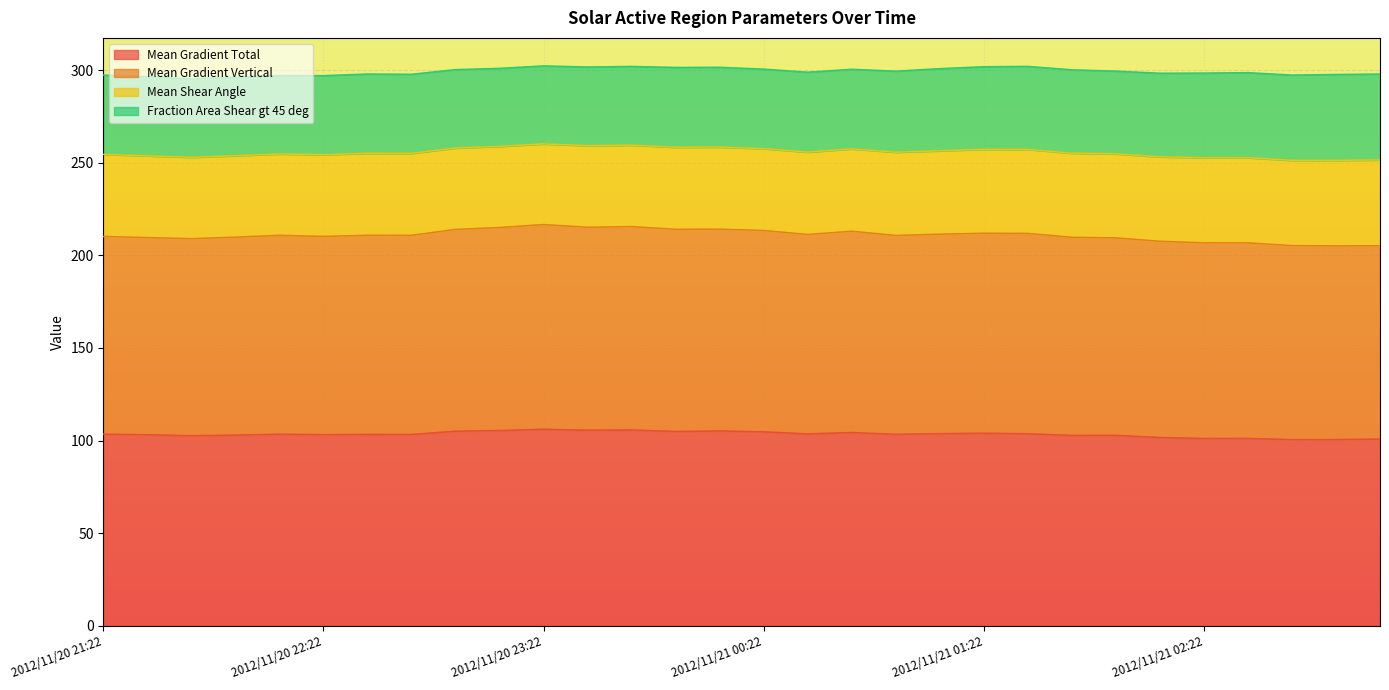

What is the label of the 11th point from the left?

2012/11/20 23:22